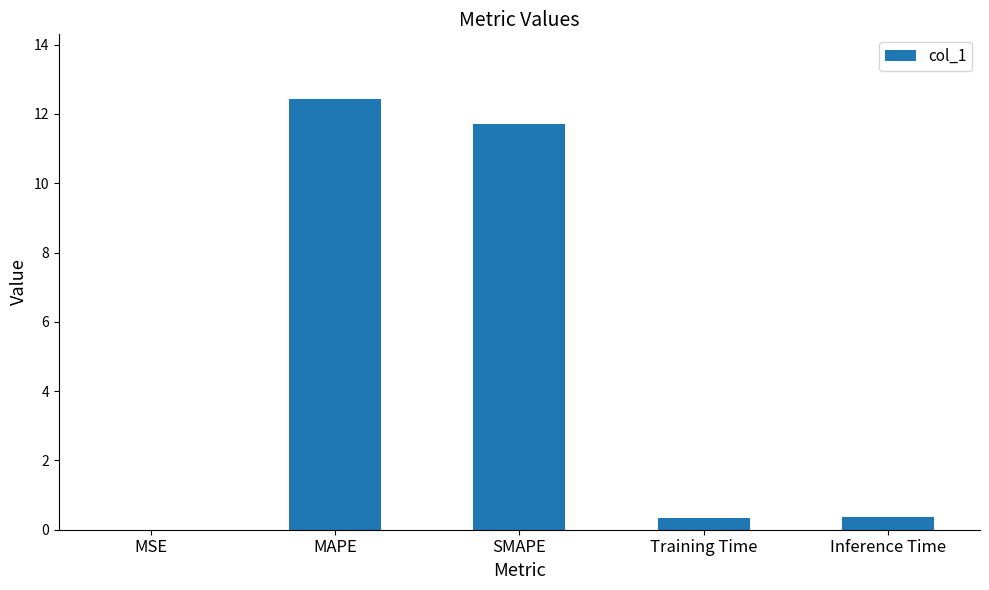

What is the sum of the values at SMAPE and MAPE?

24.1